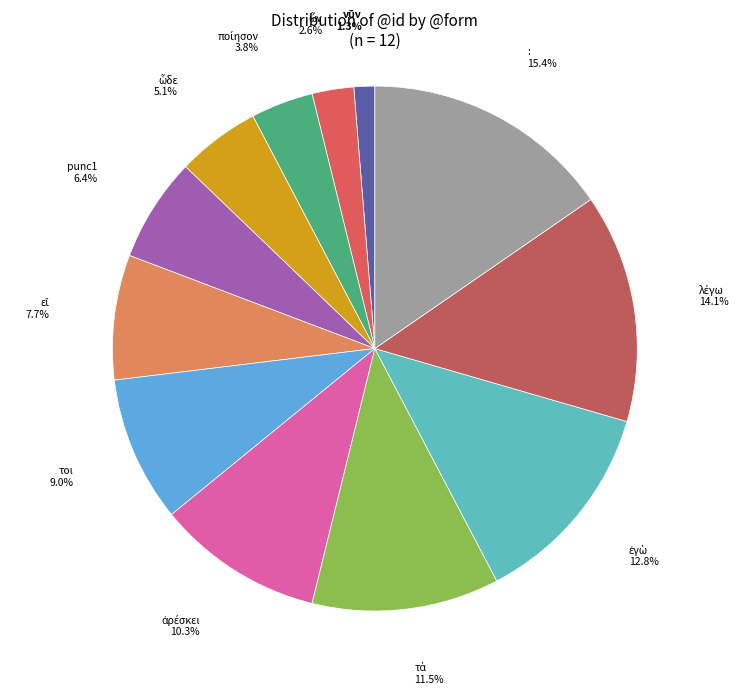

How much of the chart is everything except :?

84.6%